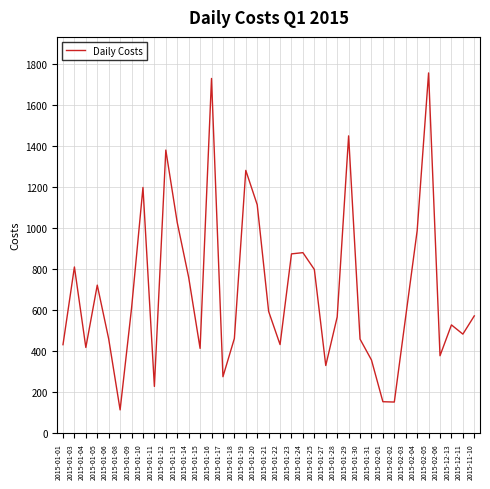

Is it true that the value at 2015-01-22 is 432.7?

True